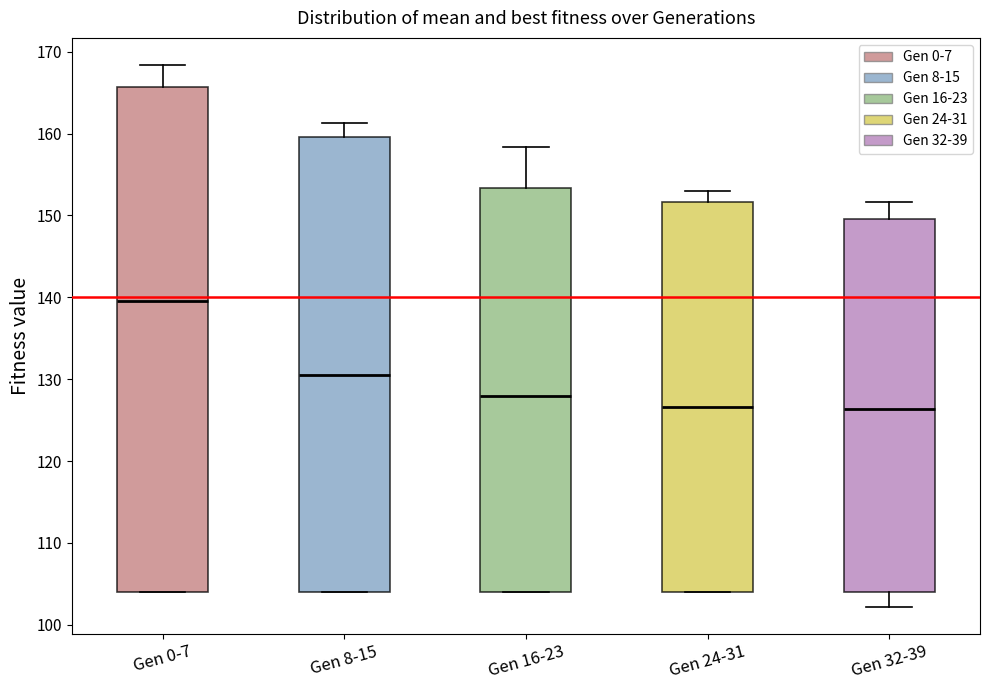

Comparing the boxes themselves (not the whiskers), which one is the tallest?

Gen 0-7